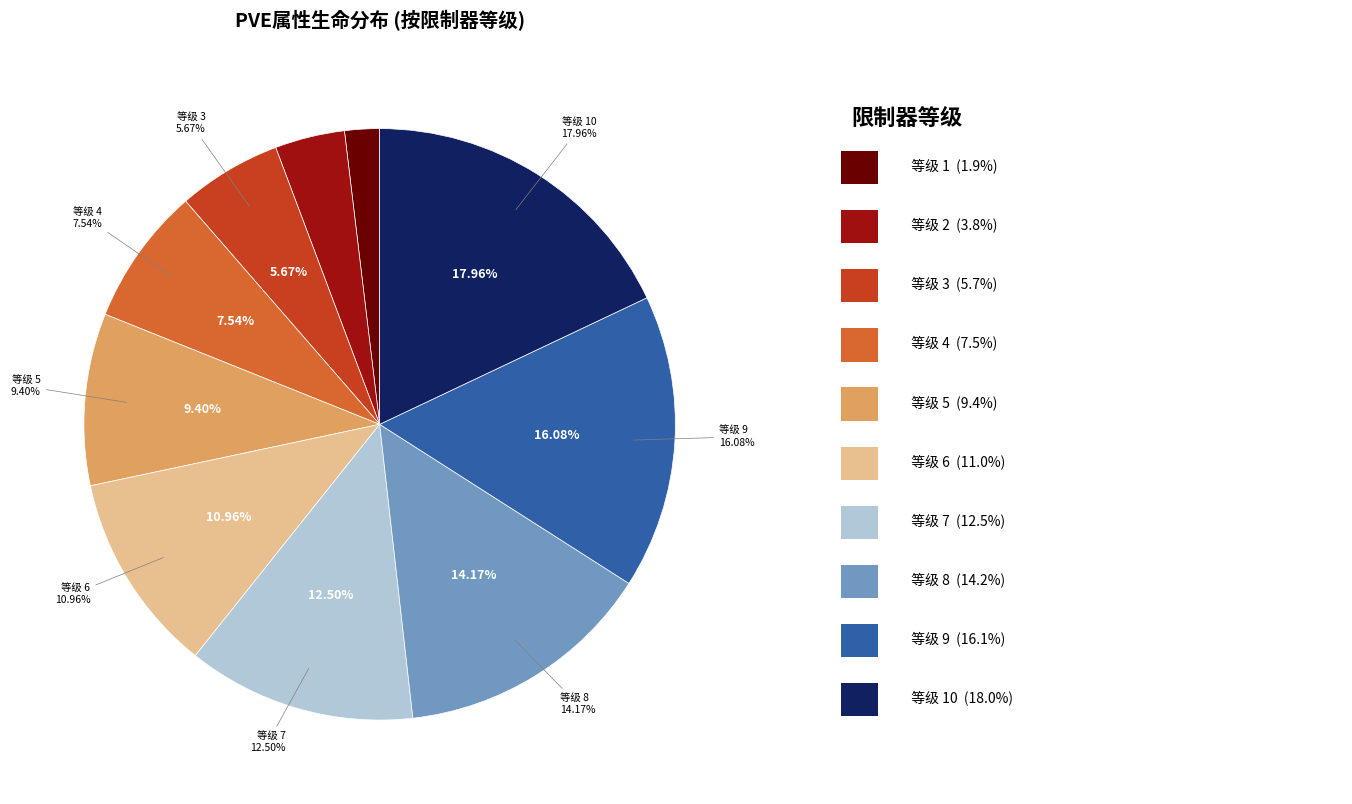

How many segments does this pie chart have?

10